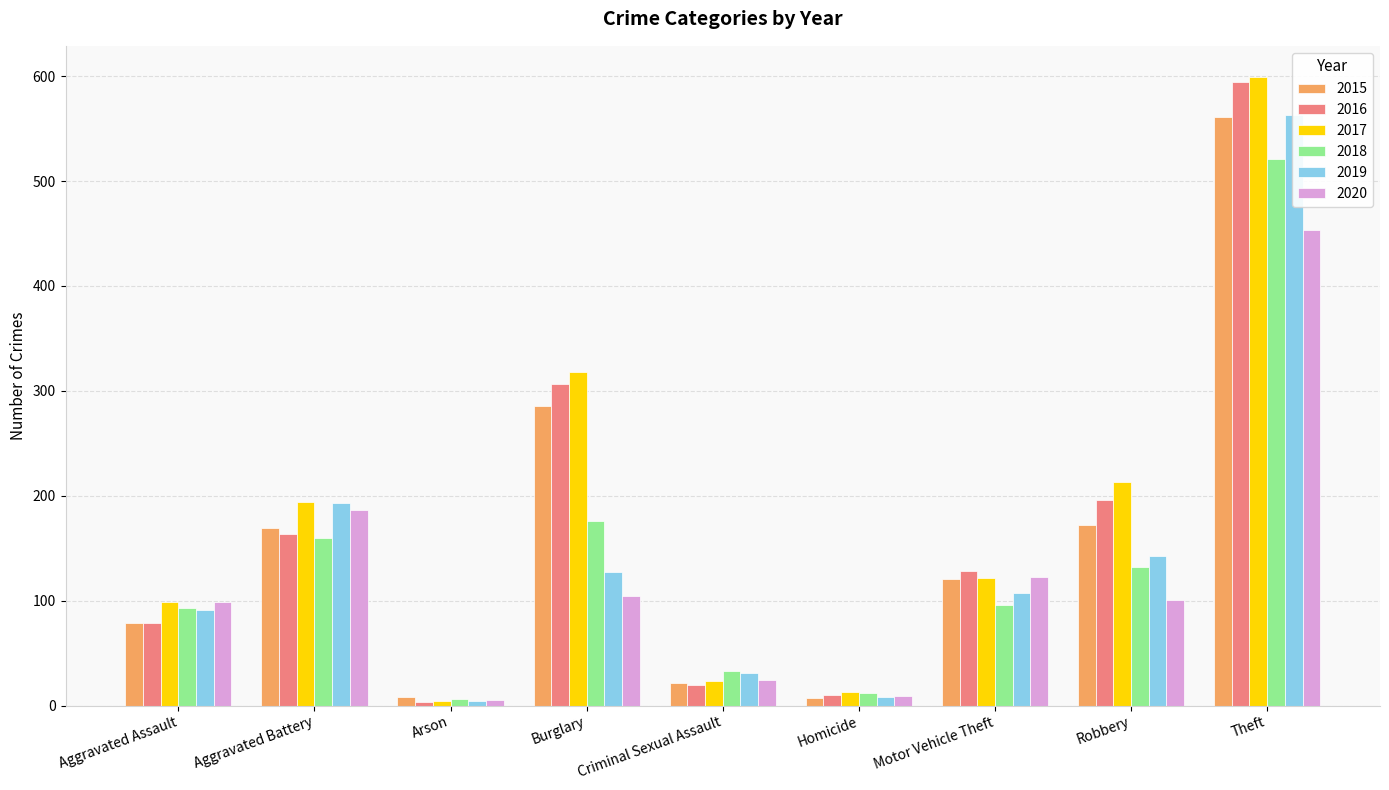

Which series changed the most between Aggravated Battery and Theft?

2016